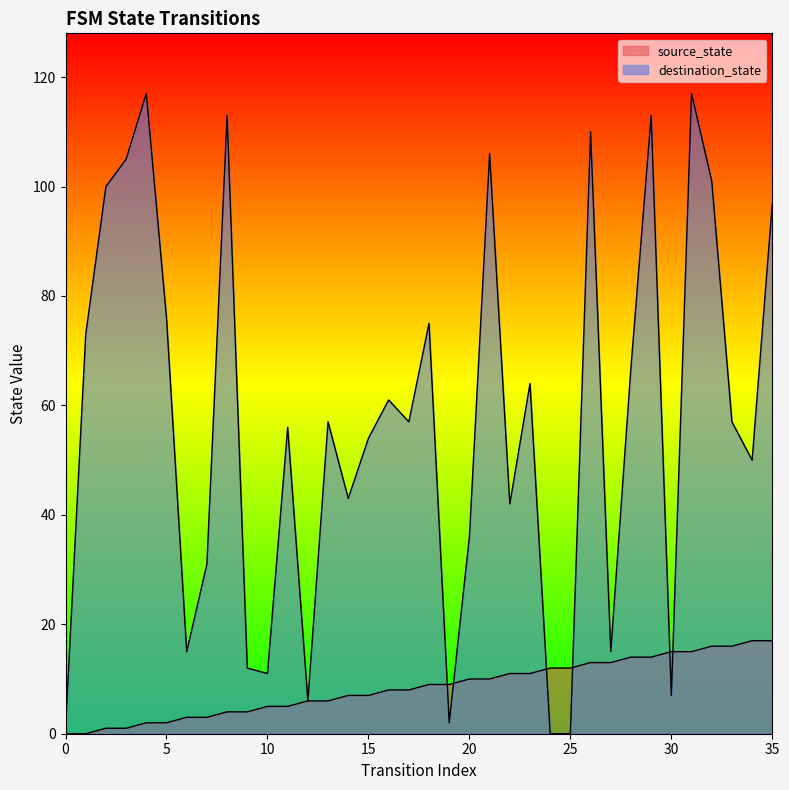

What is the maximum value shown in the chart?

117